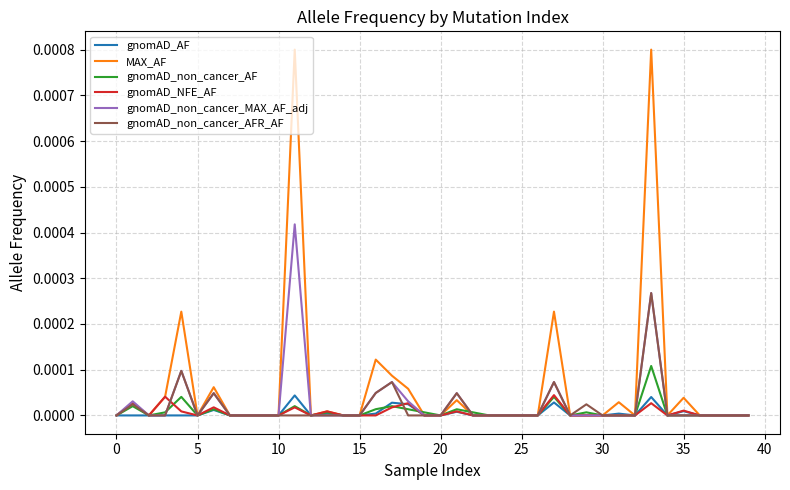

Which series has the largest total across all categories?

MAX_AF